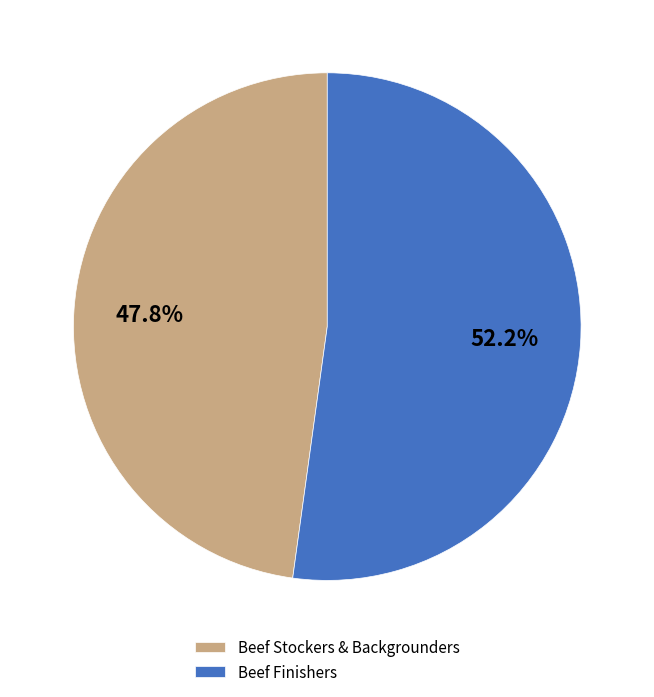

Rank the categories by value from highest to lowest.

Beef Finishers, Beef Stockers & Backgrounders